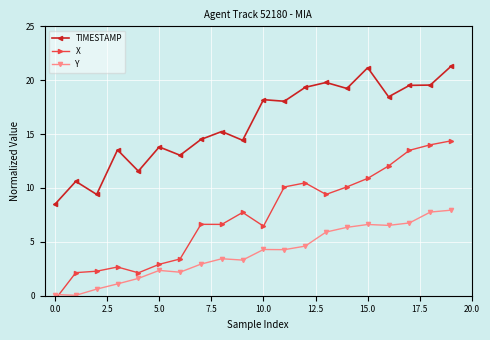

Is it true that X equals 23.0 at 18?

False